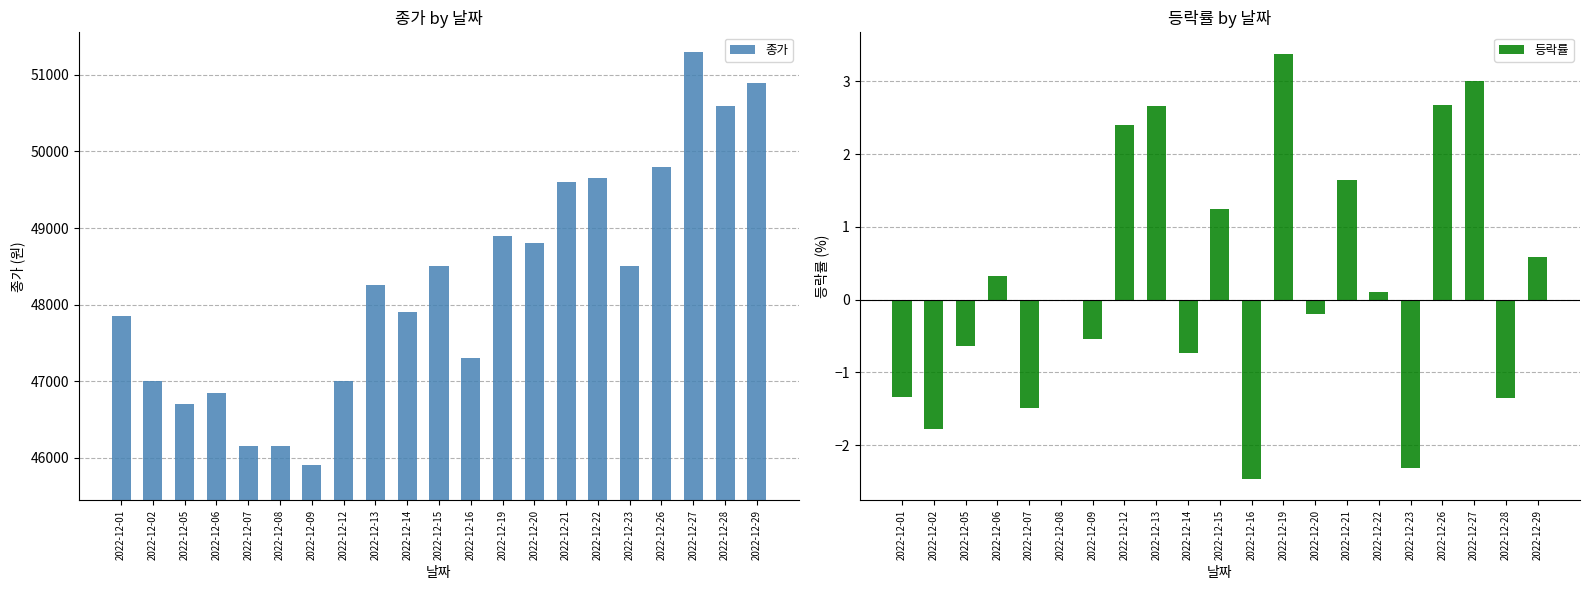

At 2022-12-05, list the series in order from largest to smallest.

종가, 등락률